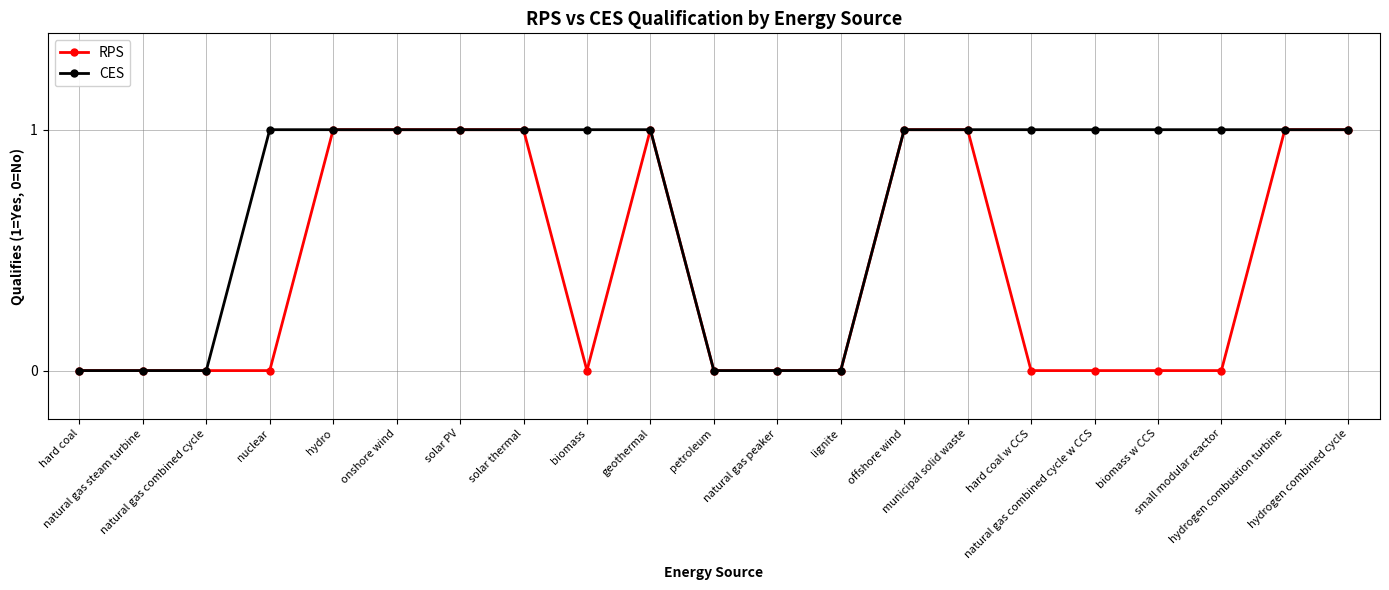

Rank the series by their average value, from lowest to highest.

RPS, CES